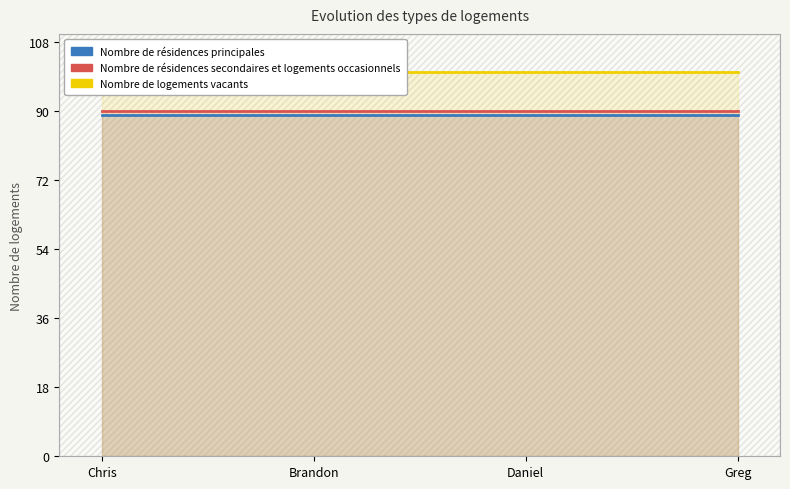

What is the label of the 3rd point from the right?

Brandon